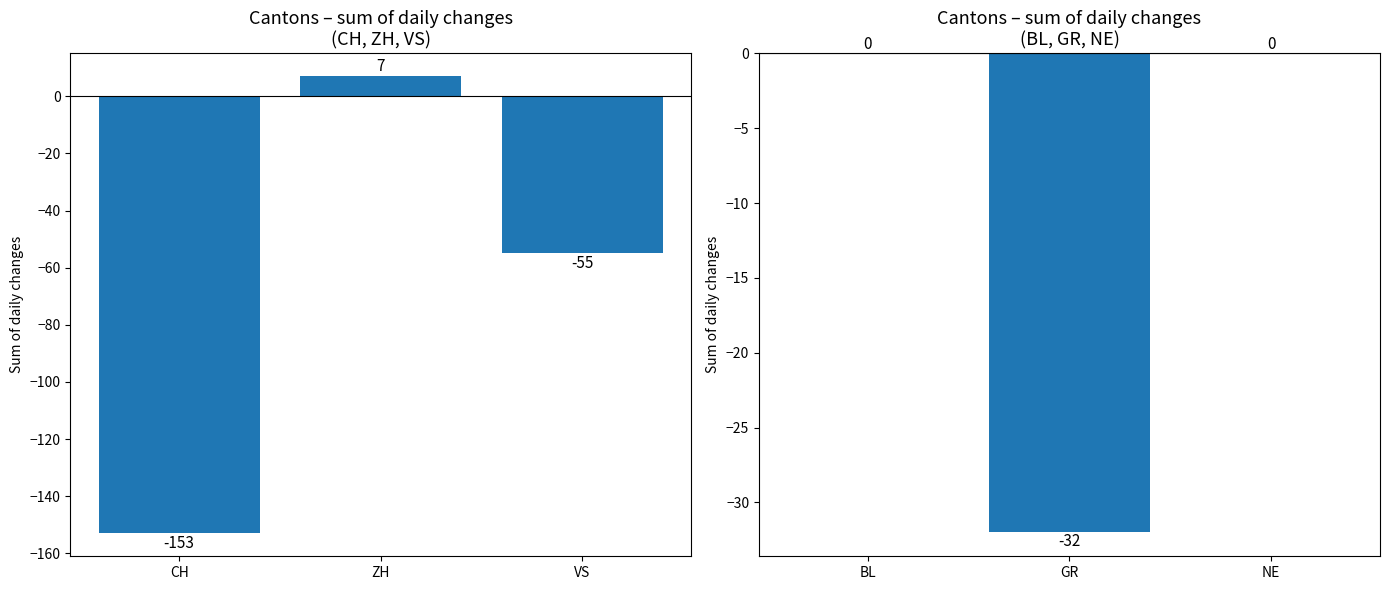

What position from the right is BL?

3